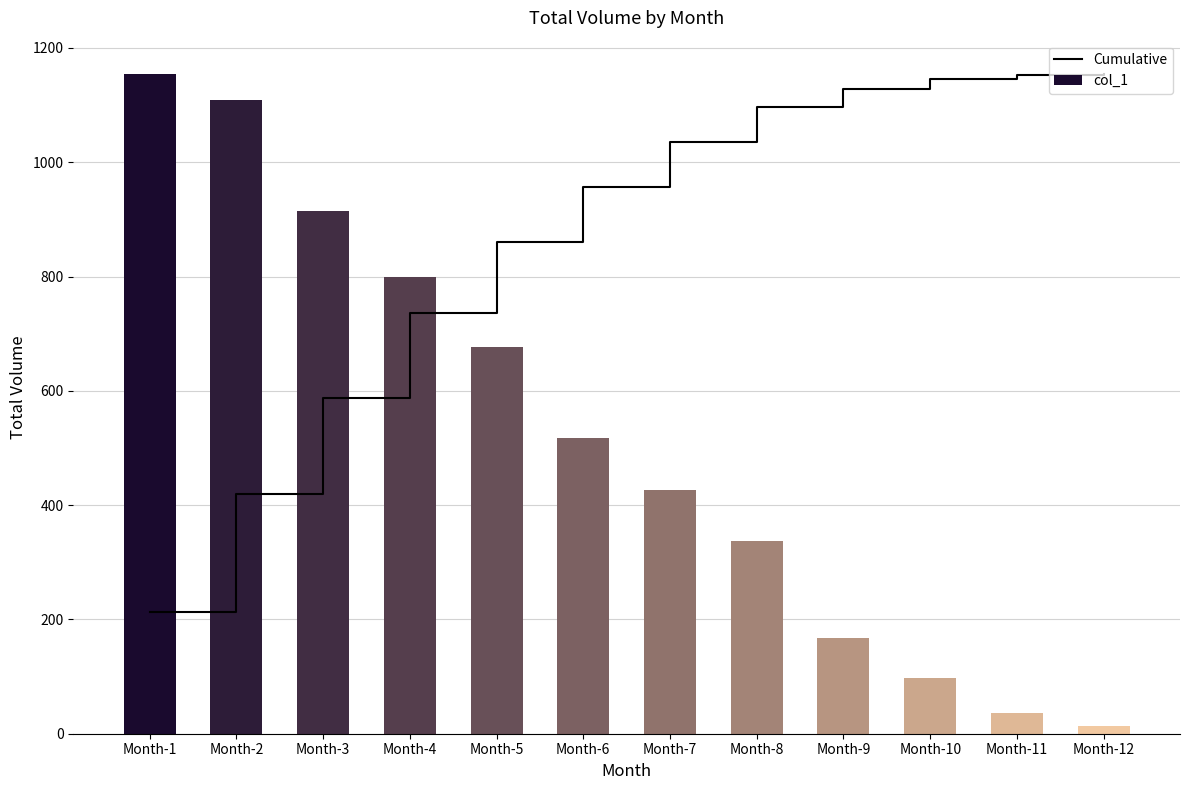

Which series has the largest range (max minus min)?

col_1